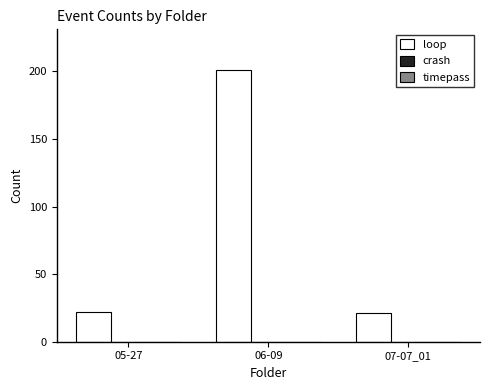

What is the label of the 2nd bar from the right?

06-09